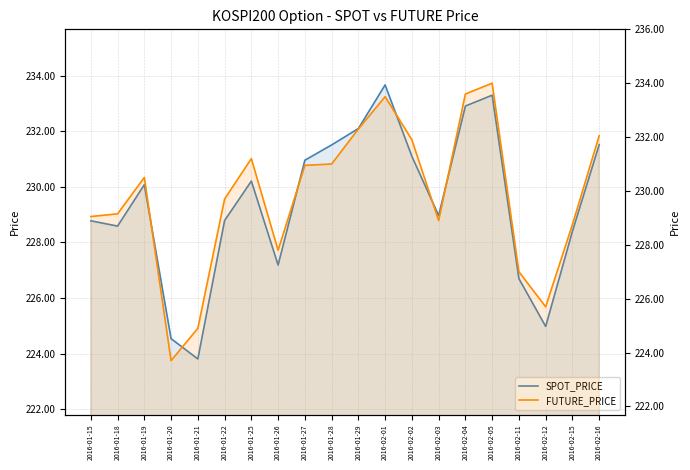

Rank the categories by SPOT_PRICE value from lowest to highest.

2016-01-21, 2016-01-20, 2016-02-12, 2016-02-11, 2016-01-26, 2016-02-15, 2016-01-18, 2016-01-15, 2016-01-22, 2016-02-03, 2016-01-19, 2016-01-25, 2016-01-27, 2016-02-02, 2016-01-28, 2016-02-16, 2016-01-29, 2016-02-04, 2016-02-05, 2016-02-01